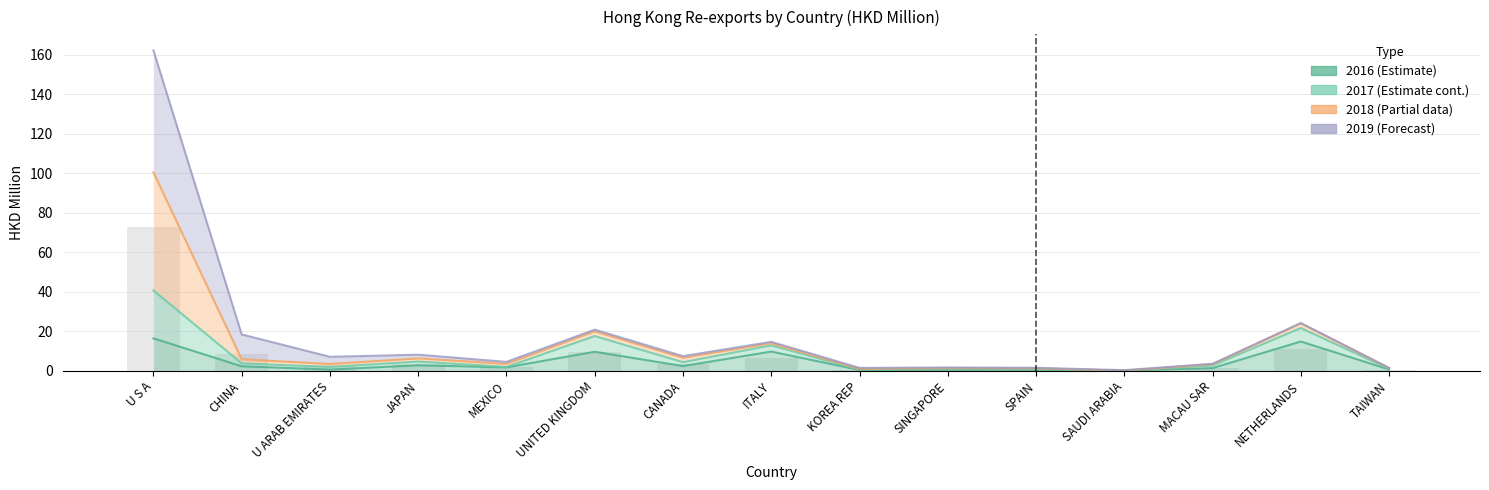

What is the label of the 10th bar from the right?

UNITED KINGDOM